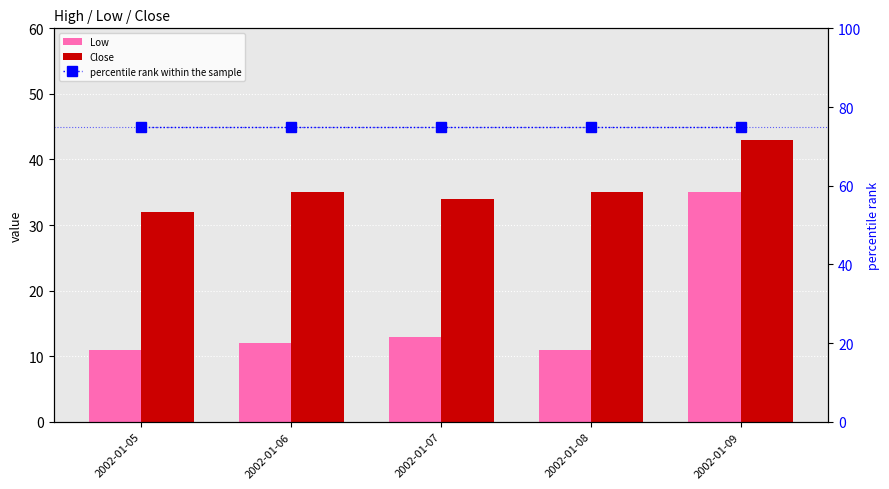

What is the value of the Low bar at the 4th from the left?

11